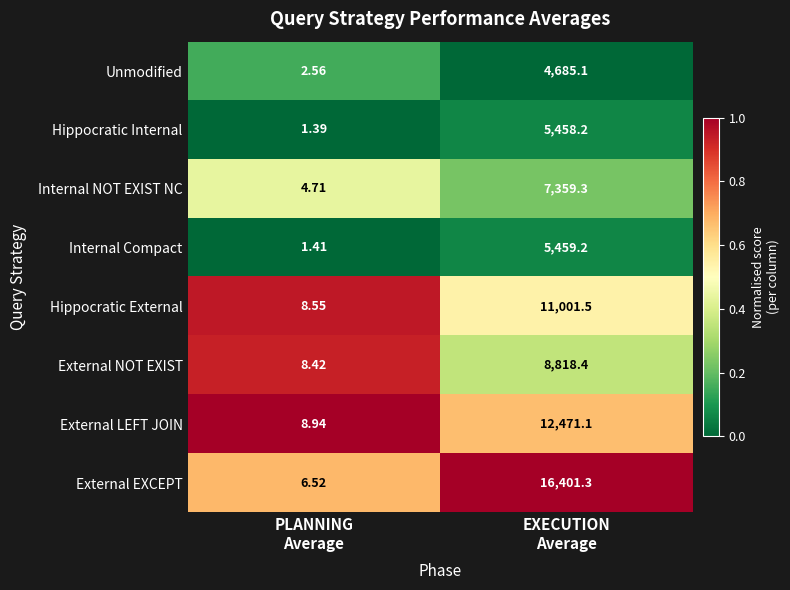

At EXECUTION
Average, list the series in order from smallest to largest.

Unmodified, Hippocratic Internal, Internal Compact, Internal NOT EXIST NC, External NOT EXIST, Hippocratic External, External LEFT JOIN, External EXCEPT